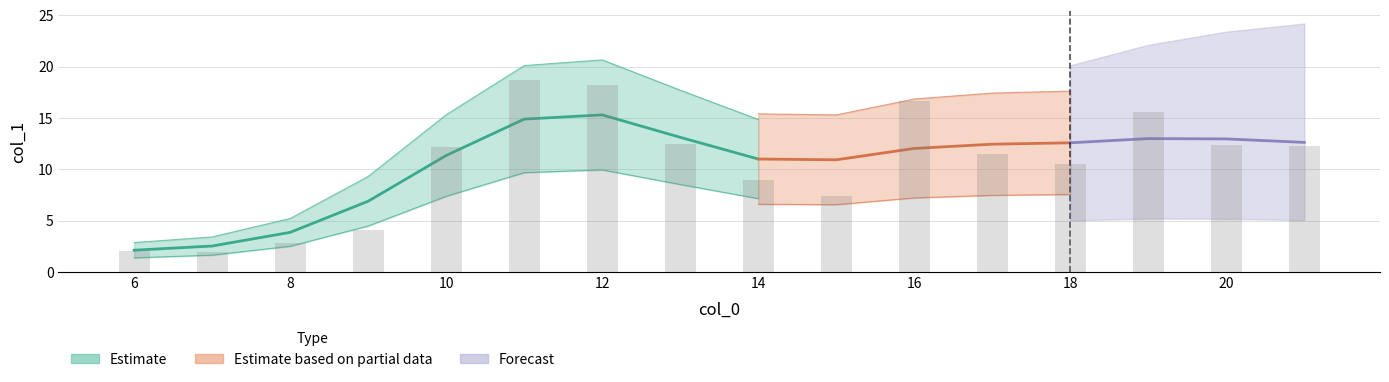

What is the sum of the values at 16 and 21?

28.9